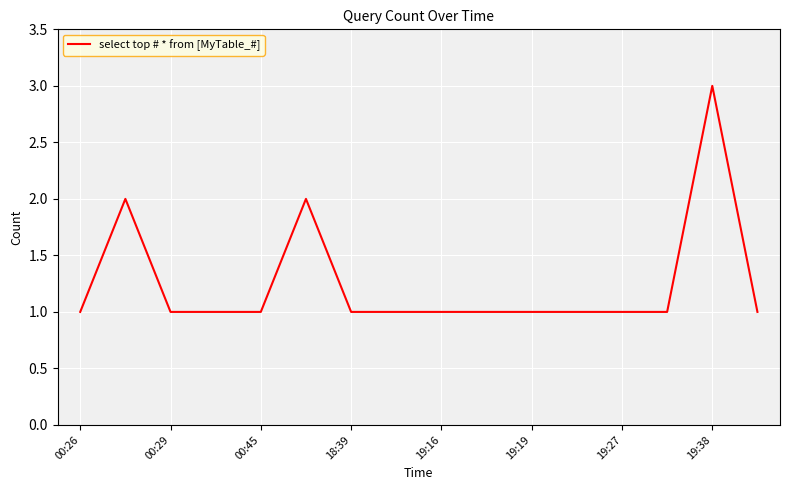

What is the maximum value shown in the chart?

3